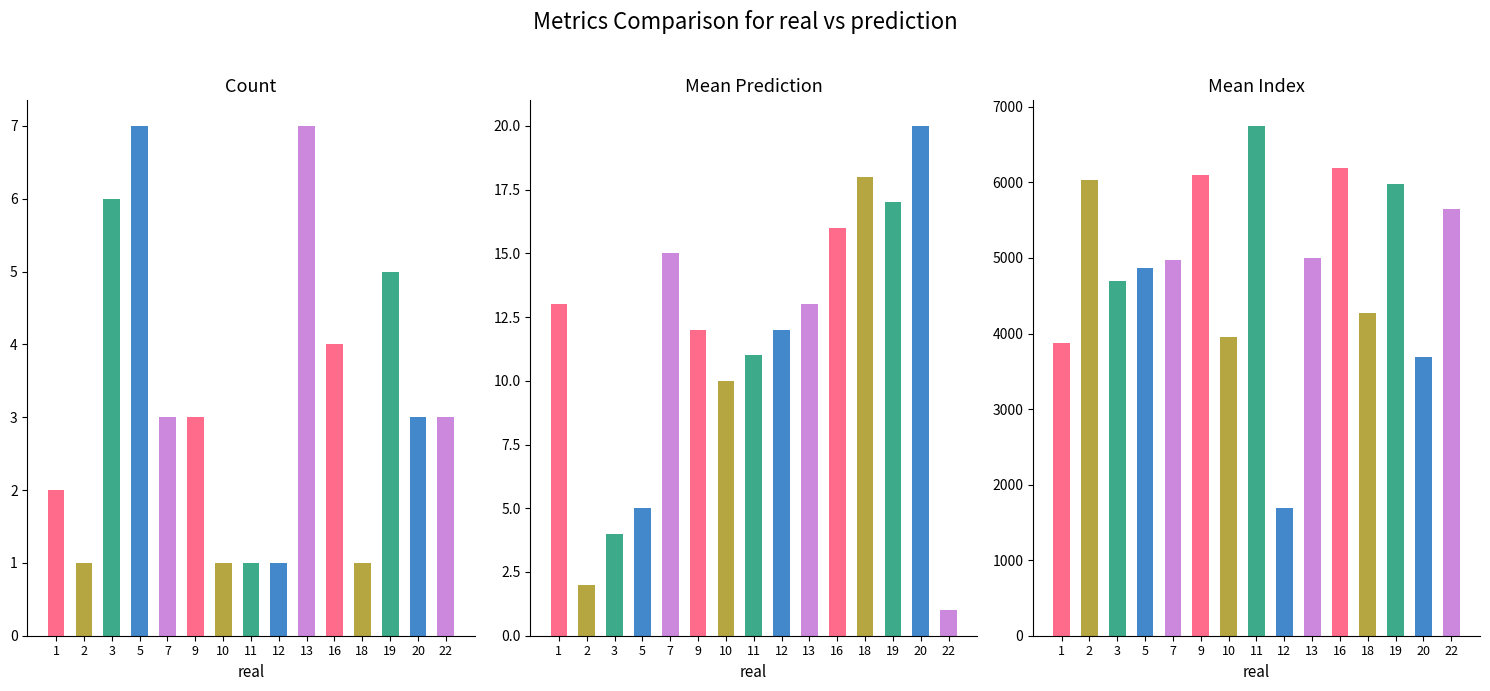

At which label does count reach its peak?

5